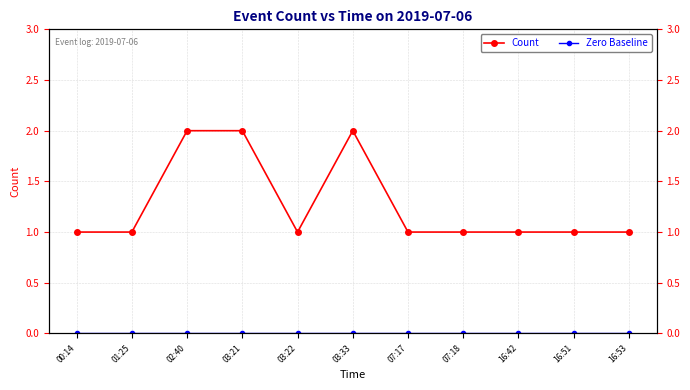

Which has a higher value, 16:42 or 02:40?

02:40